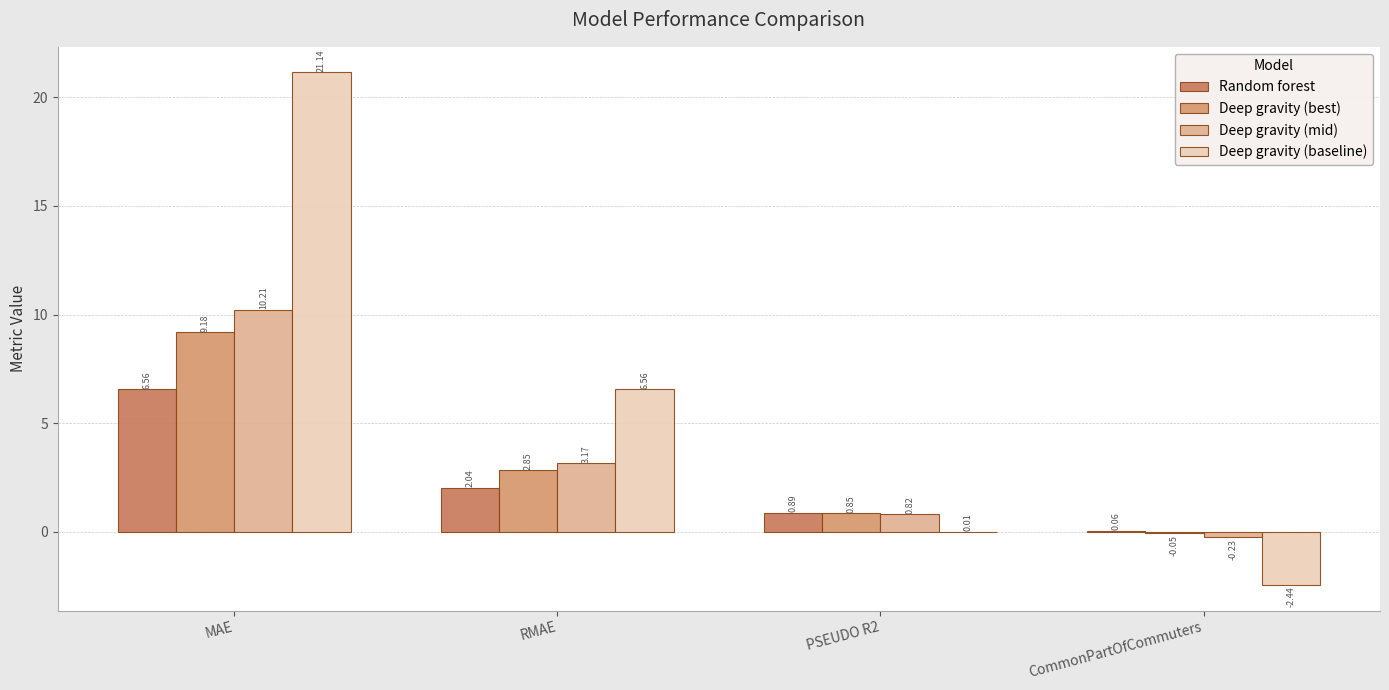

Does the chart contain stacked bars?

No